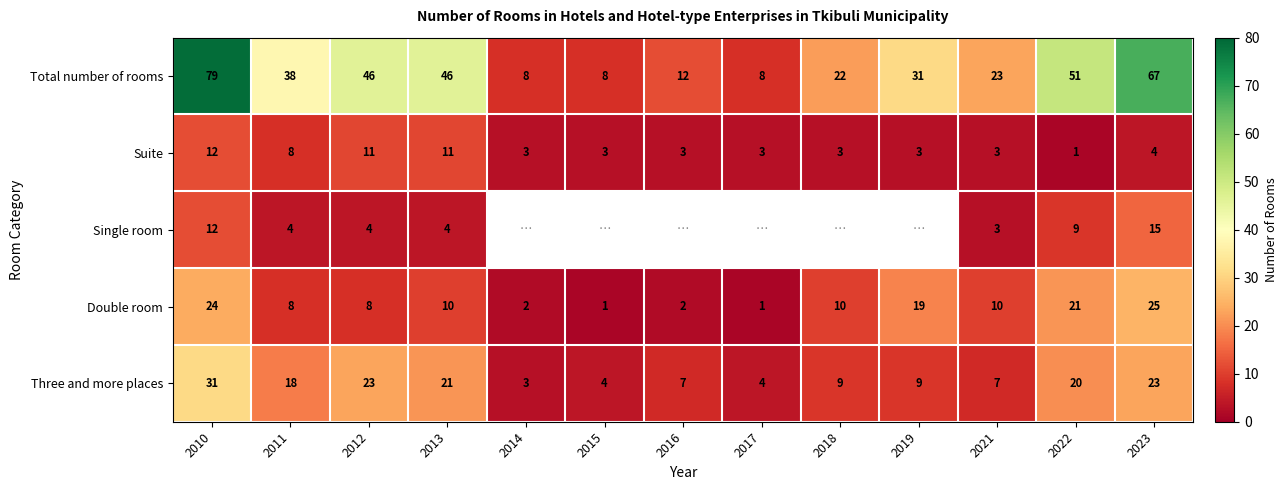

Between 2012 and 2019, which is larger?

2012